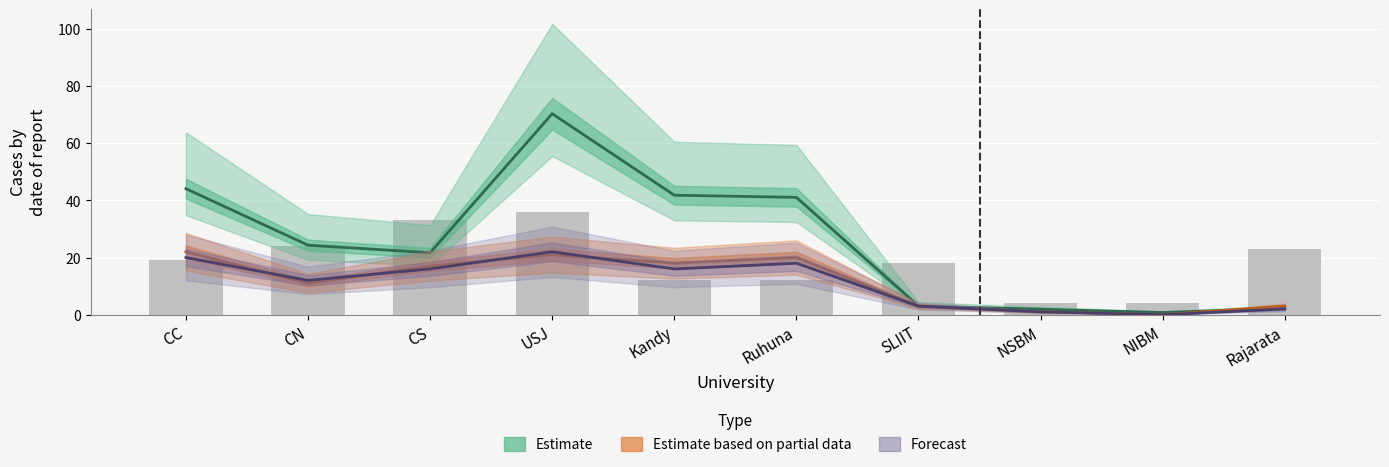

At which label is APL (Estimate) closest to 35?

Ruhuna